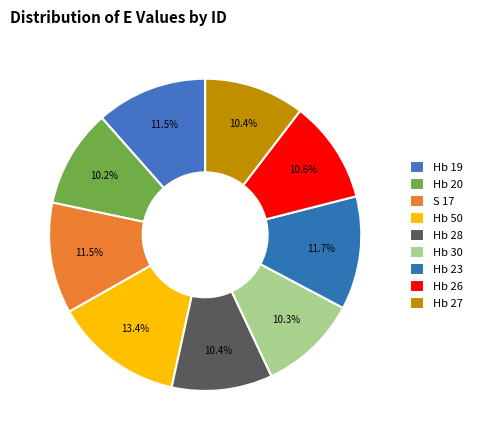

How many slices are in this pie chart?

9